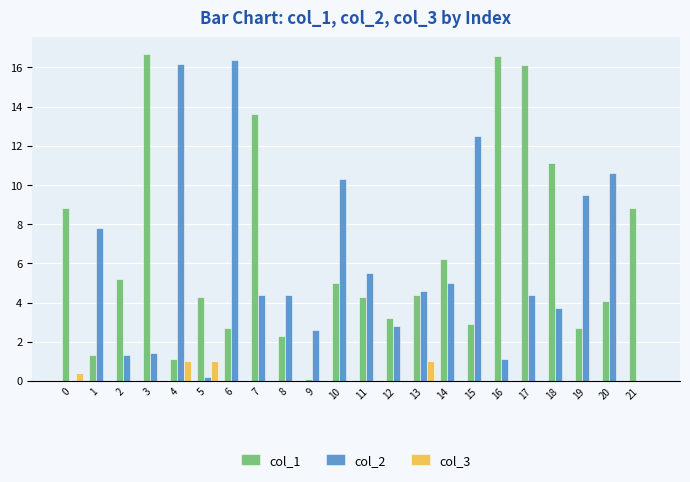

How many groups of bars are there?

22